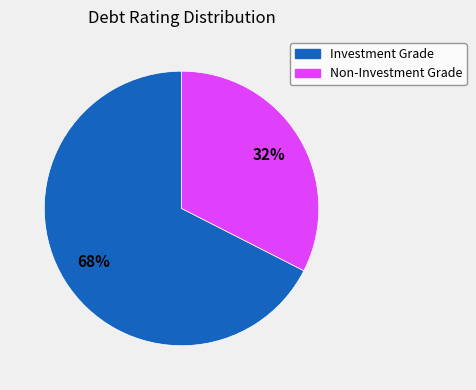

Is there any slice that represents more than half of the pie?

Yes